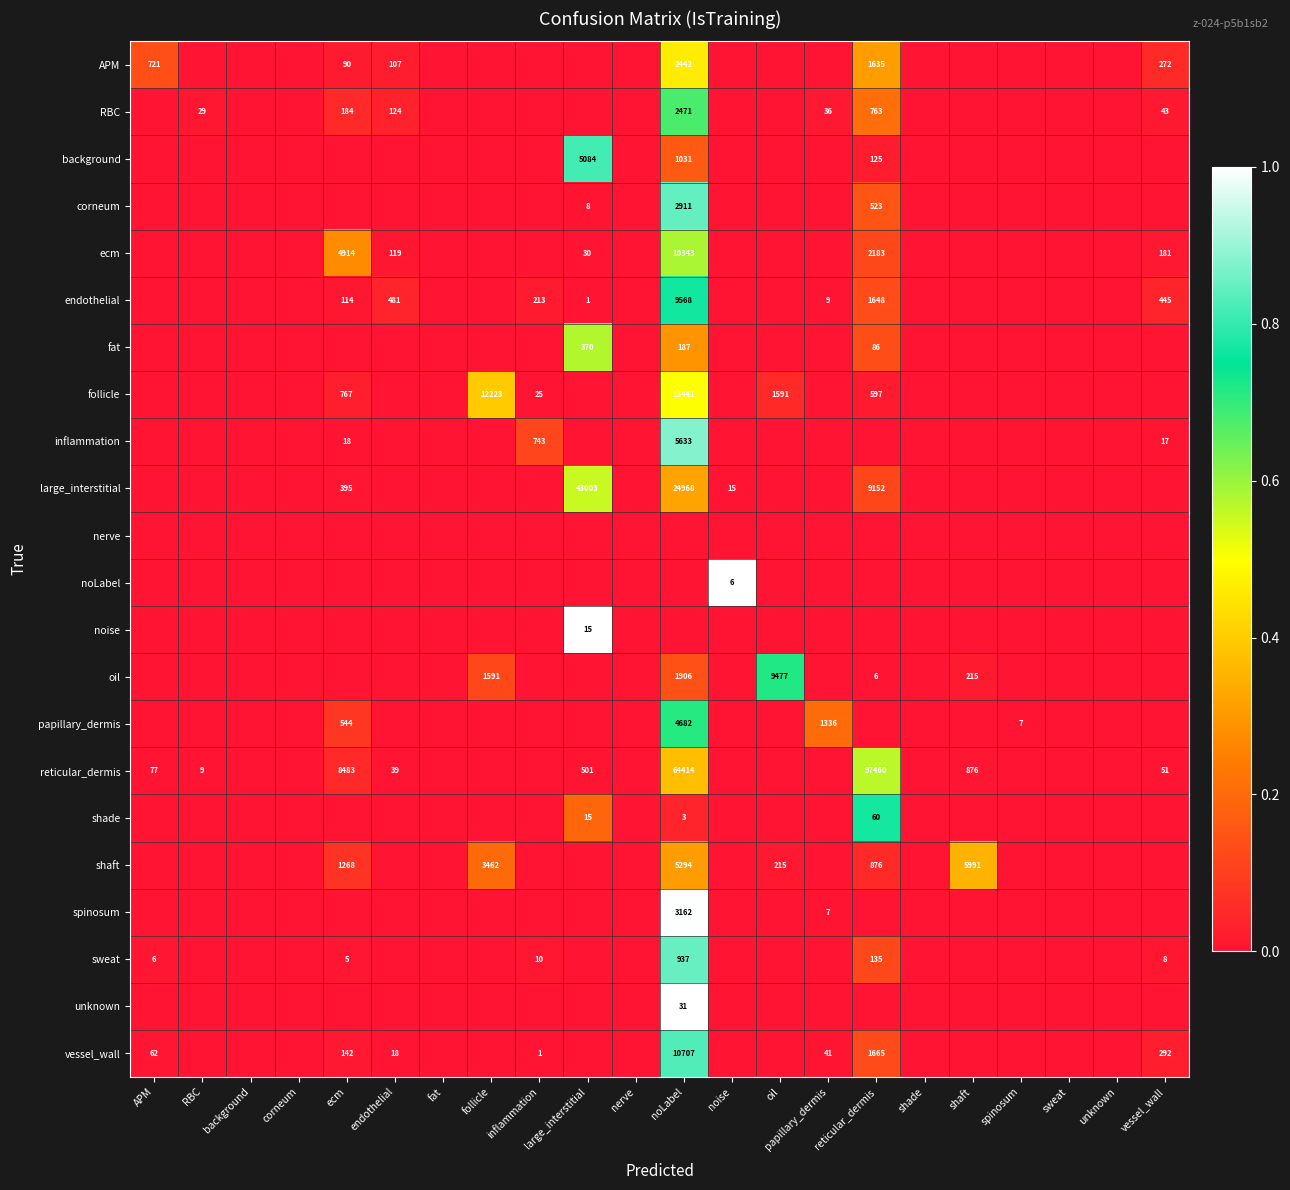

True or false: follicle has a value of 40 at inflammation.

False